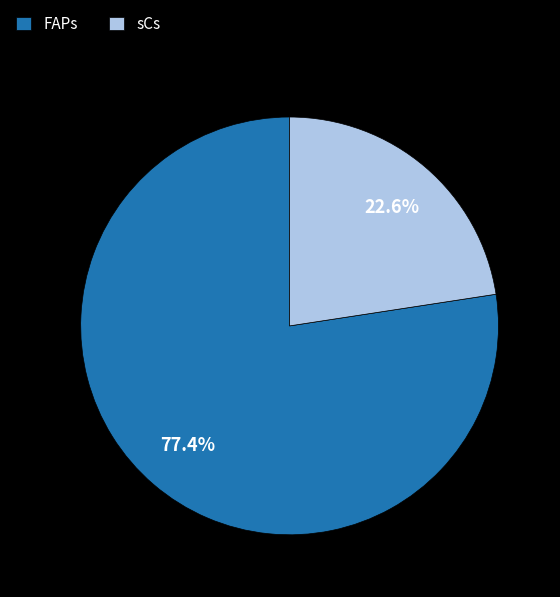

Rank the categories by value from highest to lowest.

FAPs, sCs